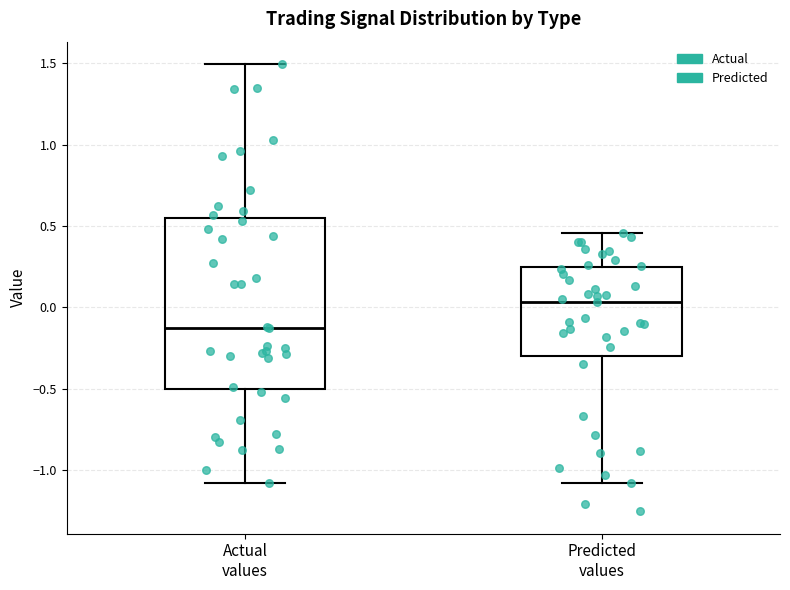

Where is the lower edge of the box for Actual values on the y-axis? The values are not printed on the chart, so give them approximately, as read against the axis.

-0.50